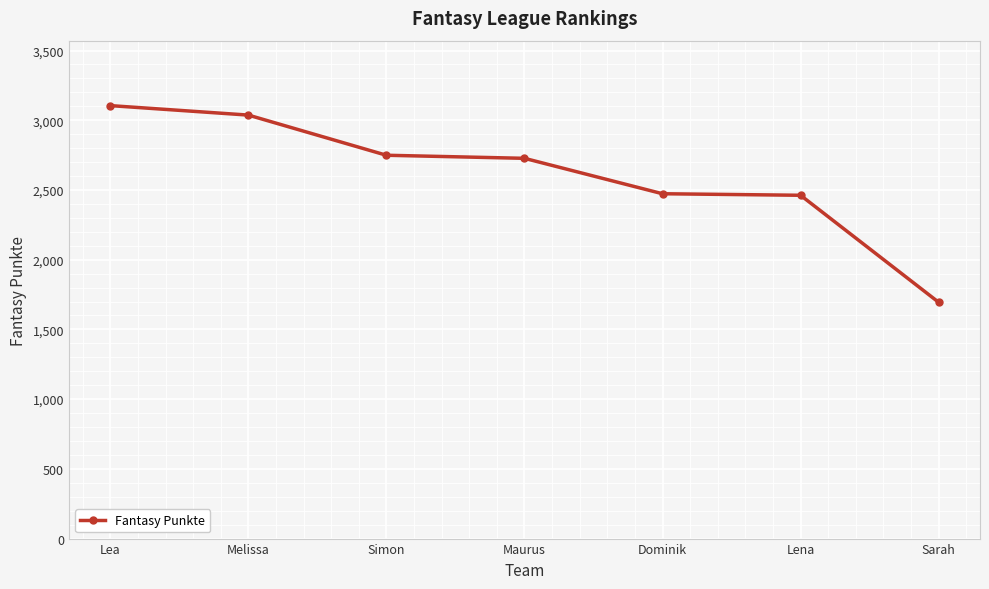

What is the ratio of the value at Maurus to the value at Simon?

1.0